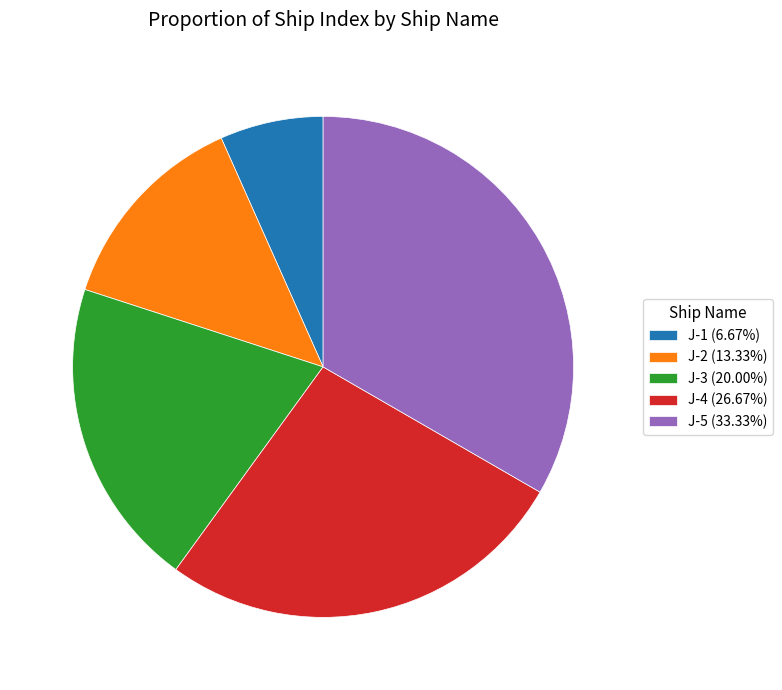

Do J-5 (33.33%) and J-4 (26.67%) together represent more than half of the pie?

Yes